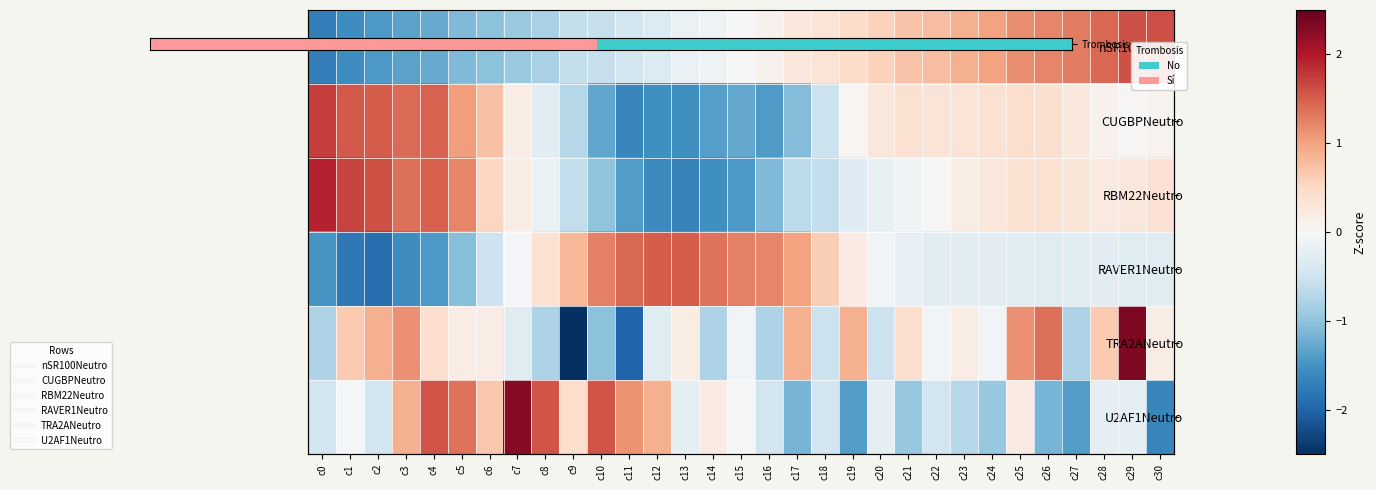

What is the lowest value of the RAVER1Neutro series?

-1.9